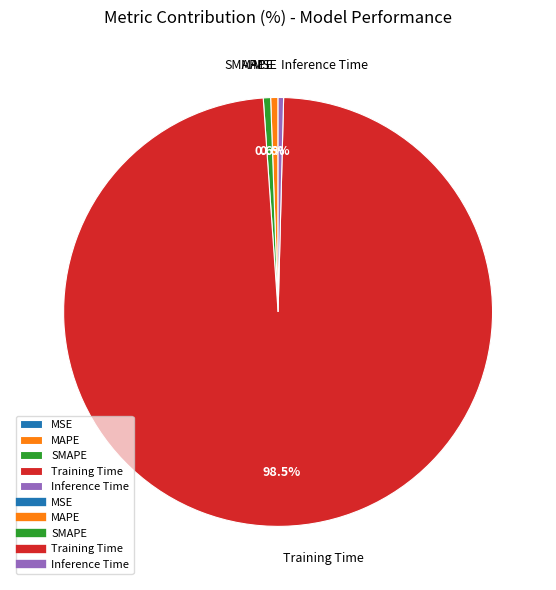

Between Training Time and MAPE, which is larger?

Training Time